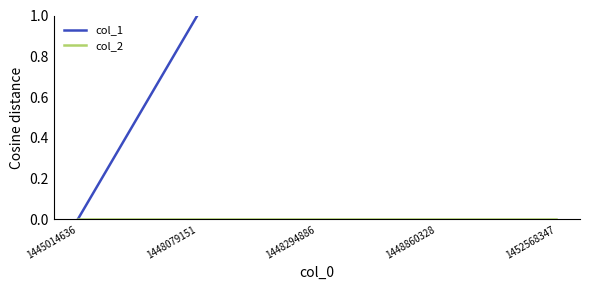

At how many categories does at least one series exceed 3?

1